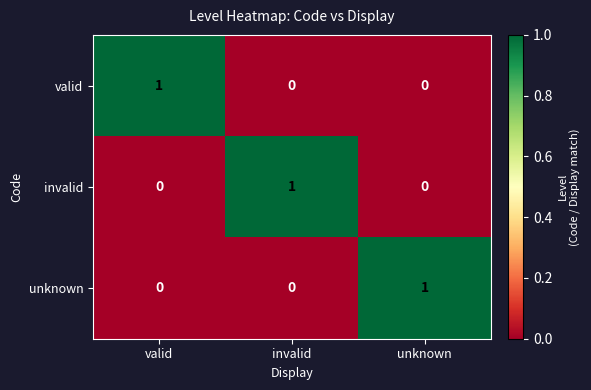

Is the value of valid at unknown greater than the value of invalid at invalid?

No